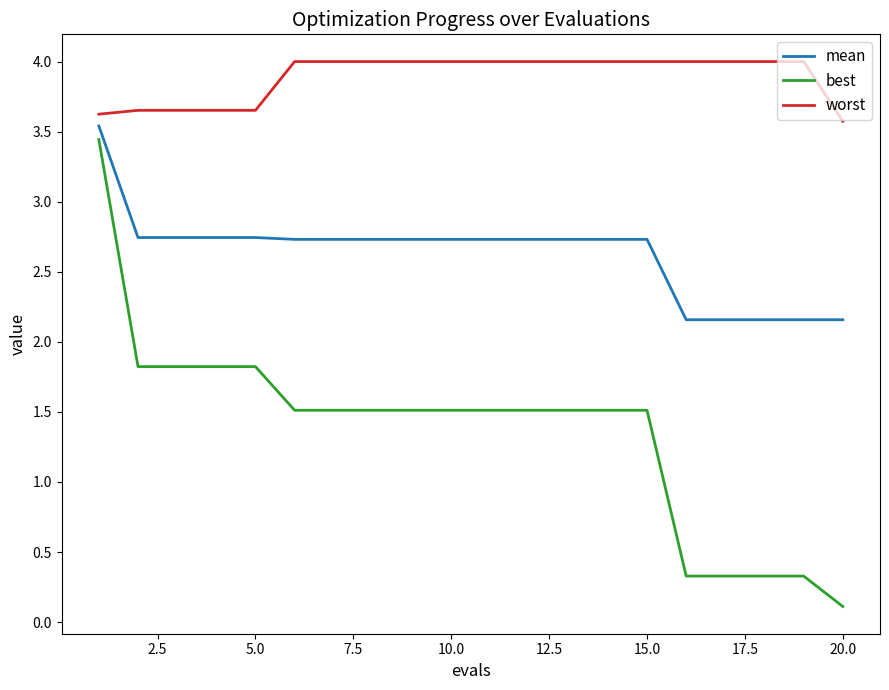

What is the difference between the maximum and minimum values in the best series?

3.3